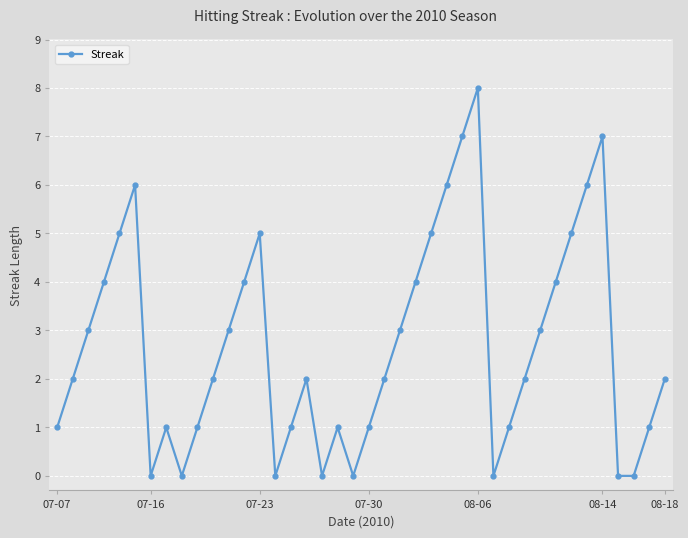

What is the value of the 32nd point from the left?

3